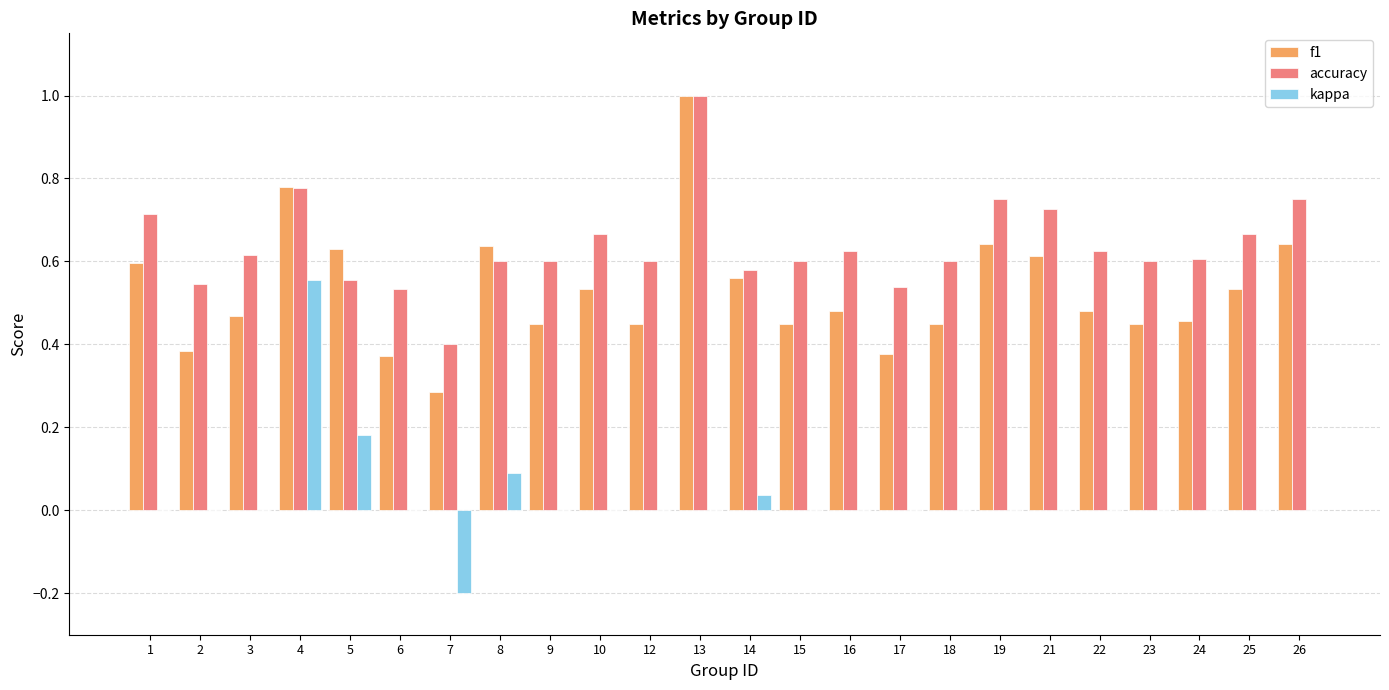

Is the value of accuracy at 3 greater than the value of kappa at 22?

Yes